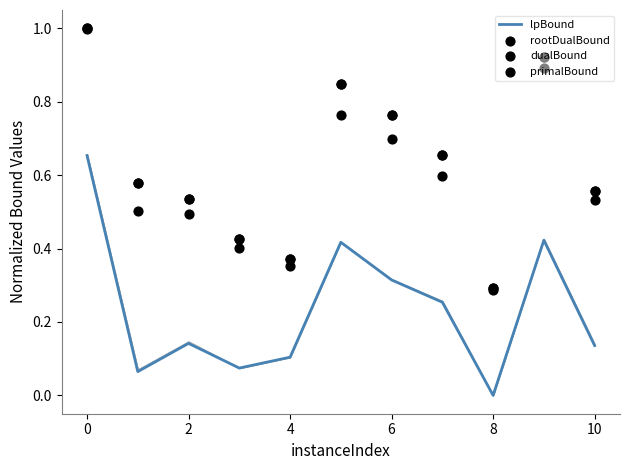

Which series contains the lowest Y value?

lpBound